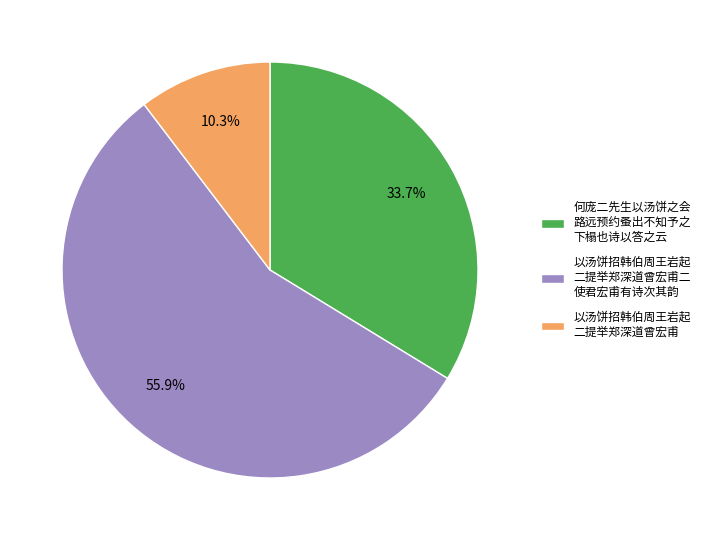

How many segments does this pie chart have?

3